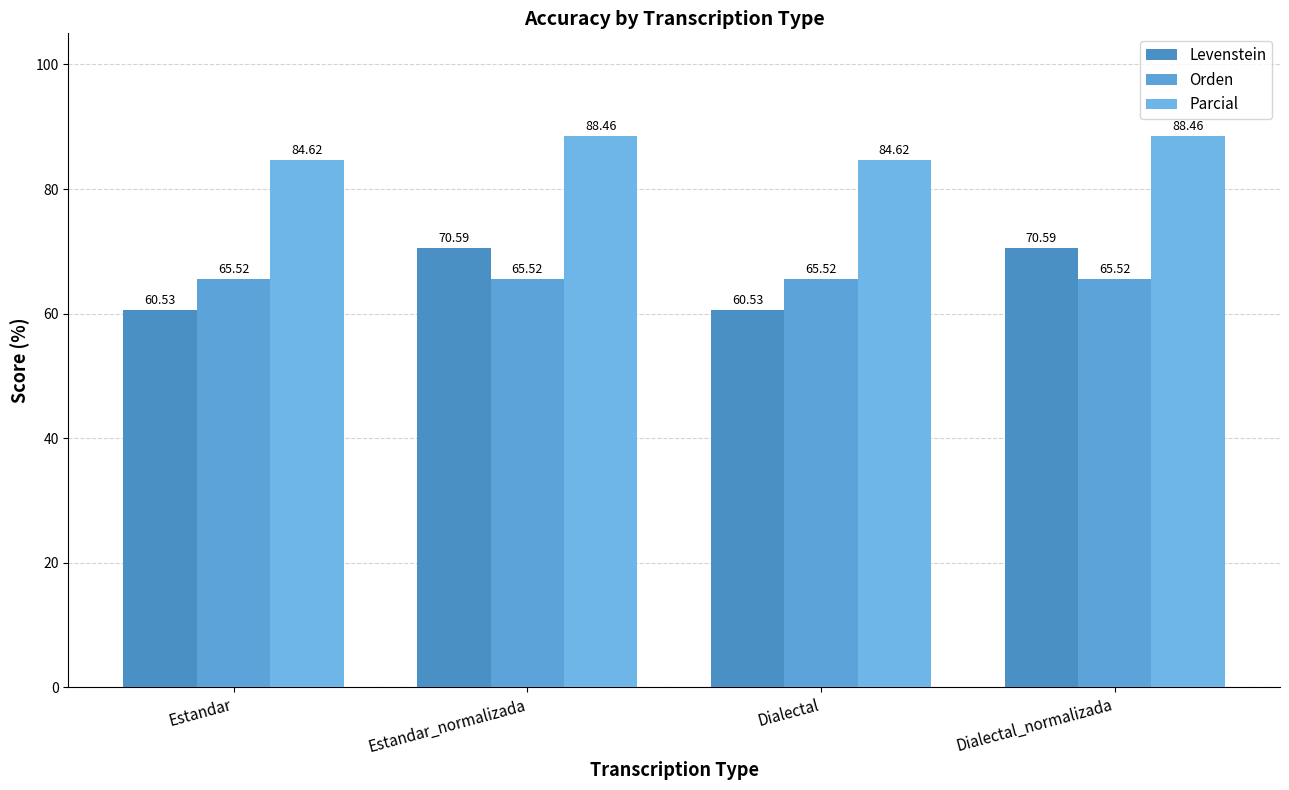

At Dialectal, list the series in order from smallest to largest.

Levenstein, Orden, Parcial